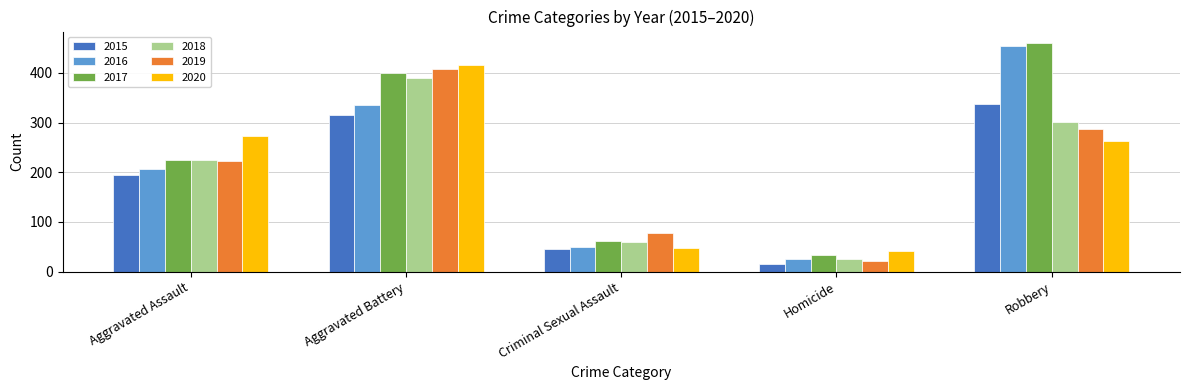

What is the sum of all 2018 values?

1000